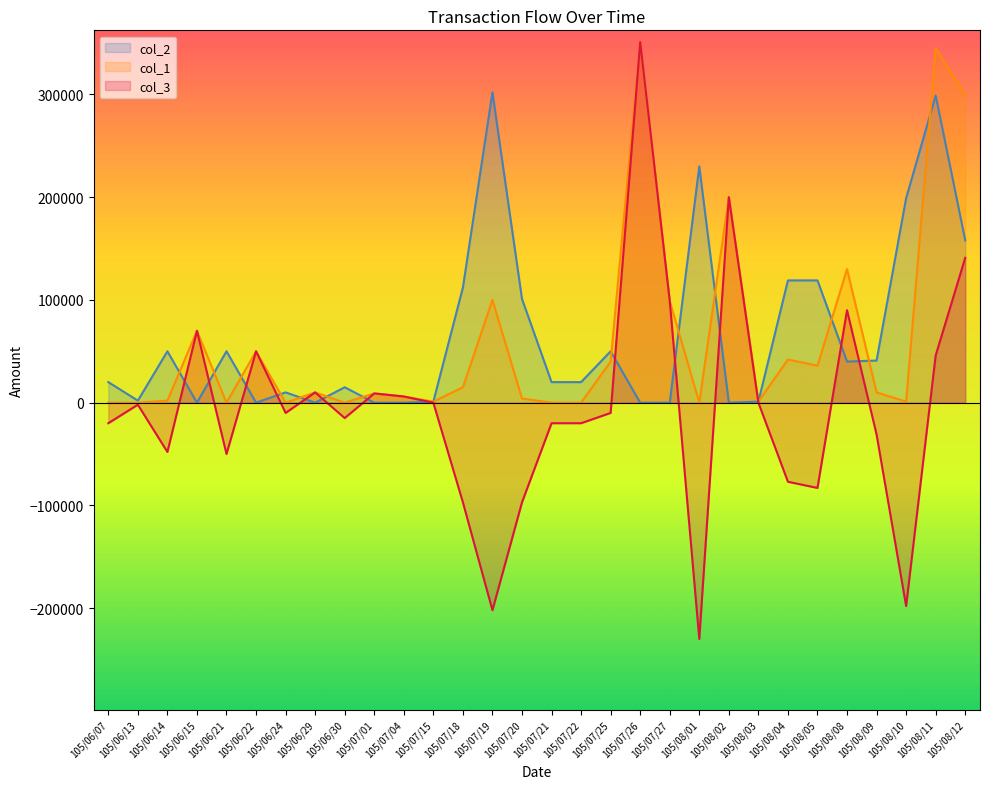

What is the sum of the col_1 values at 105/07/26 and 105/07/15?

352000